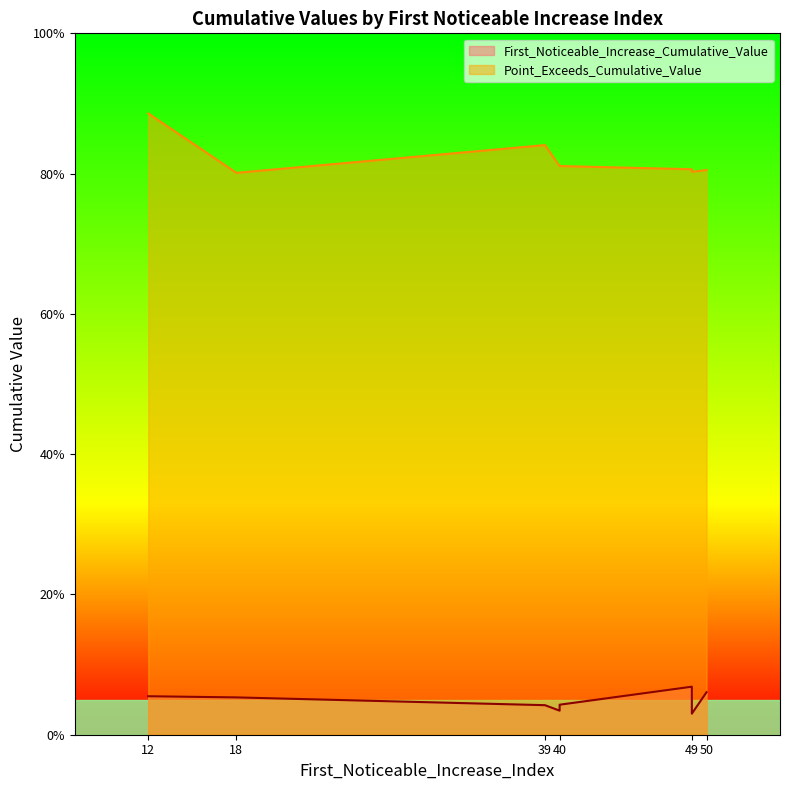

Rank the series at 49 from lowest to highest value.

First_Noticeable_Increase_Cumulative_Value, Point_Exceeds_Cumulative_Value